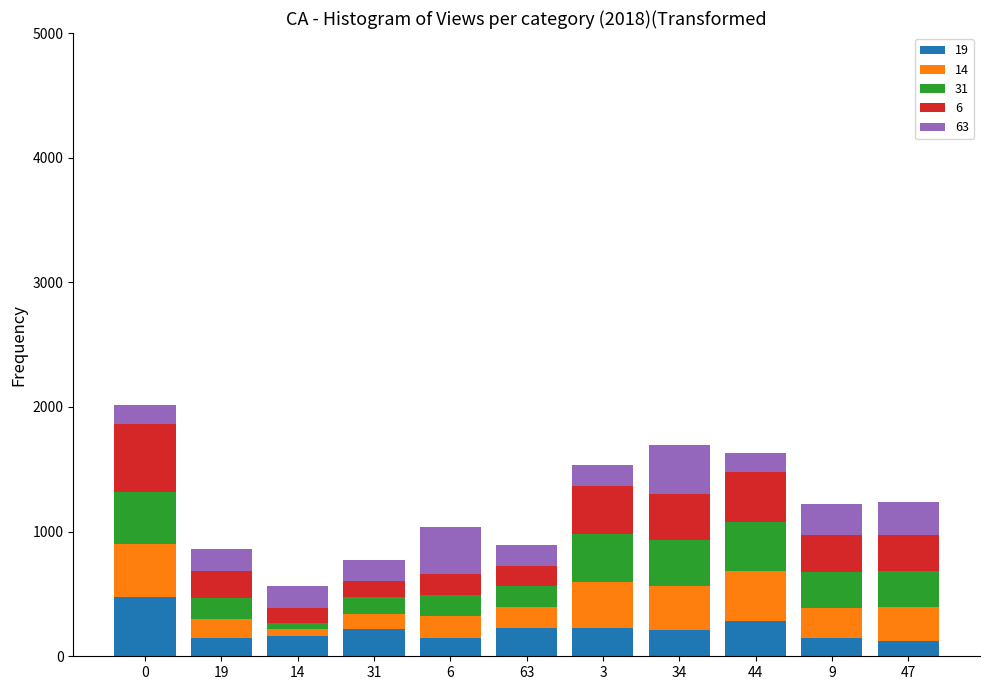

What are all the series names shown in the legend?

19, 14, 31, 6, 63